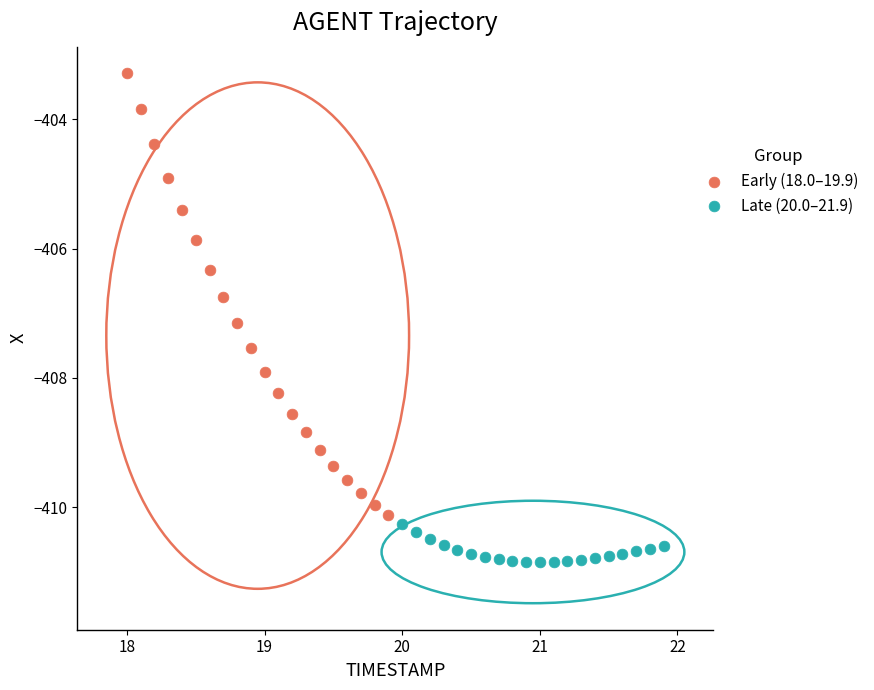

Which series reaches the maximum Y coordinate?

Early (18.0–19.9)